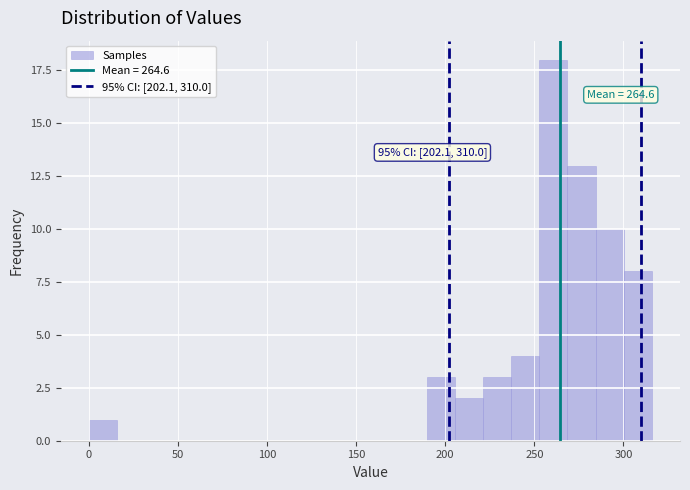

Read against the x-axis, roughly where is the centre of the tallest bar?

260